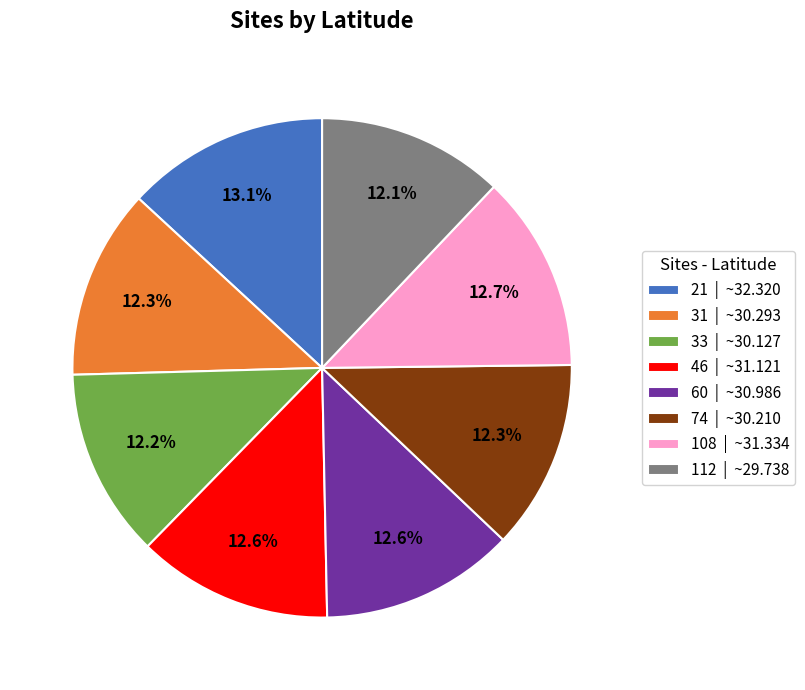

Approximately how many times larger is the value at 60 | ~30.986 compared to 31 | ~30.293?

1.0